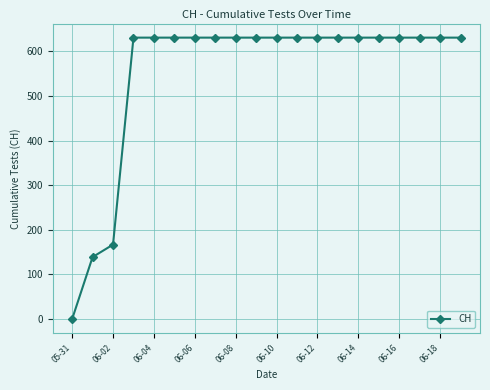

What is the difference between the maximum and second lowest values?

492